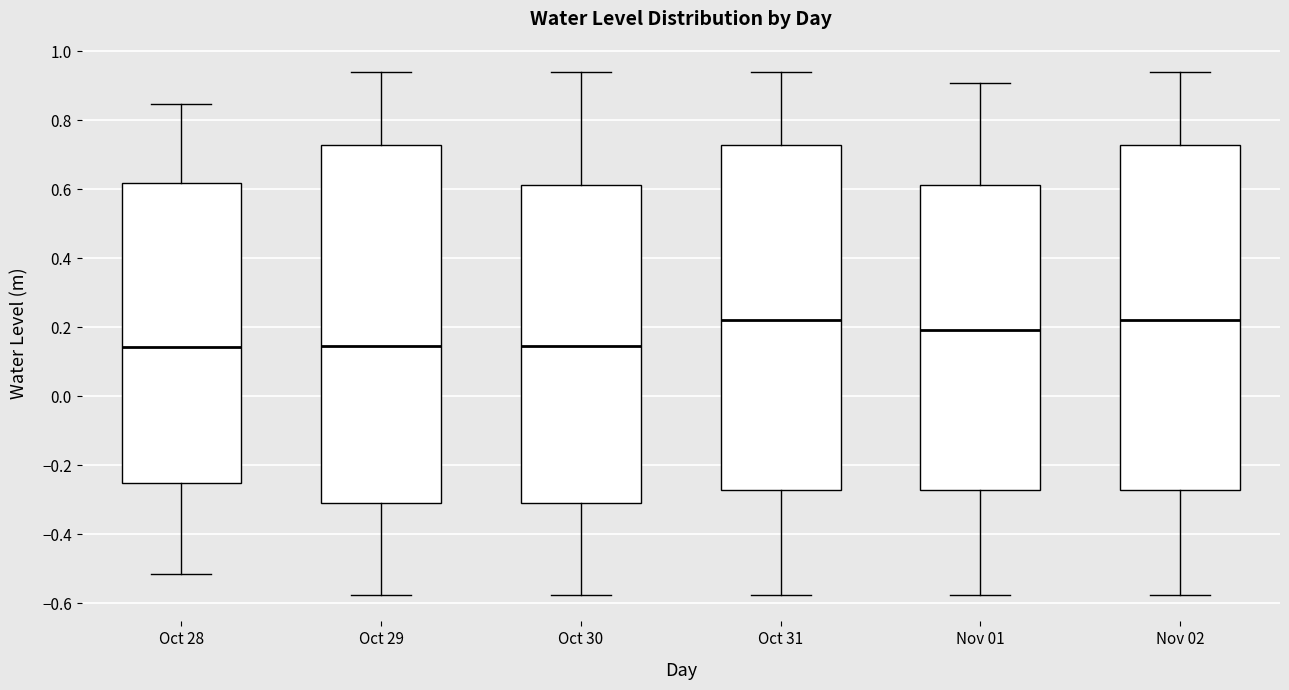

Which box is the tallest, from its lower edge to its upper edge?

Oct 29